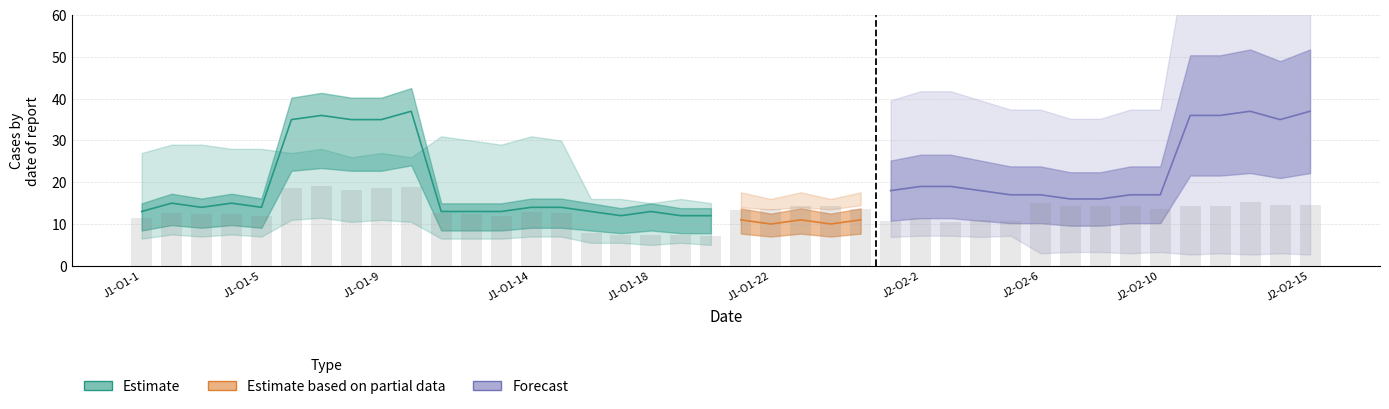

At how many categories does at least one series exceed 27?

27